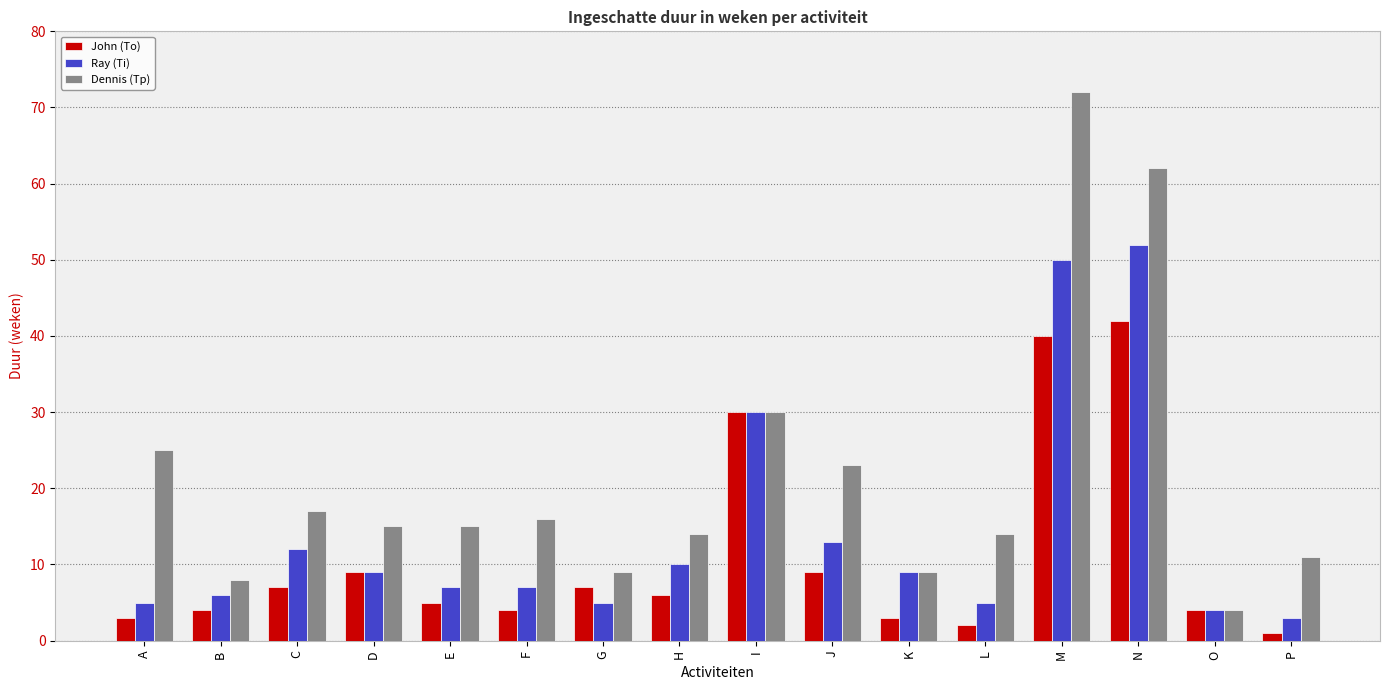

Which series has the widest spread of values?

Dennis (Tp)